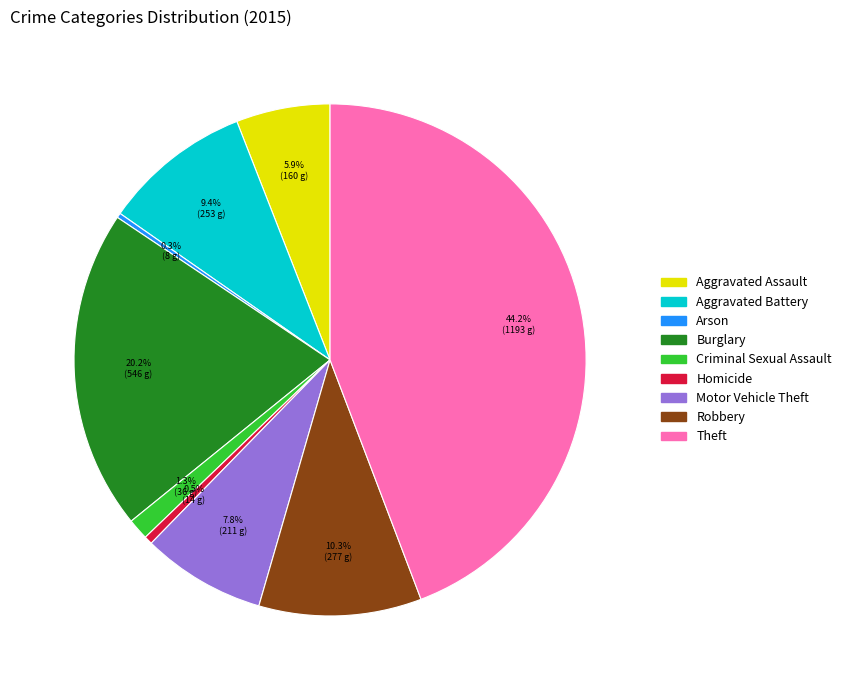

Approximately how many times larger is the value at Theft compared to Aggravated Battery?

4.7